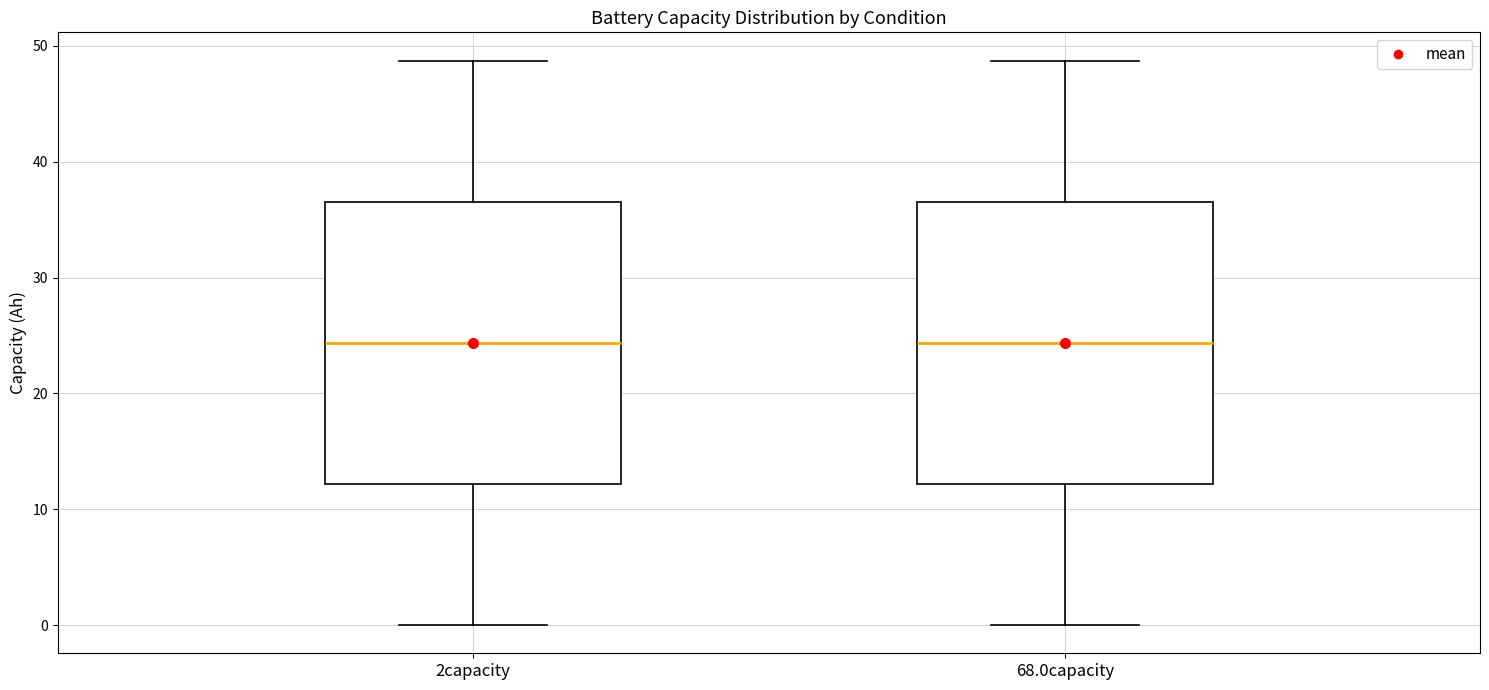

Reading left to right, transcribe this box plot: for each box, give where its median line is, the range the box spans, and where its two whiskers end, as read against the y-axis. The values are not printed on the chart, so give them approximately, as read against the axis.

2capacity: median 24, box 12 to 37, whiskers 0 to 49
68.0capacity: median 24, box 12 to 37, whiskers 0 to 49